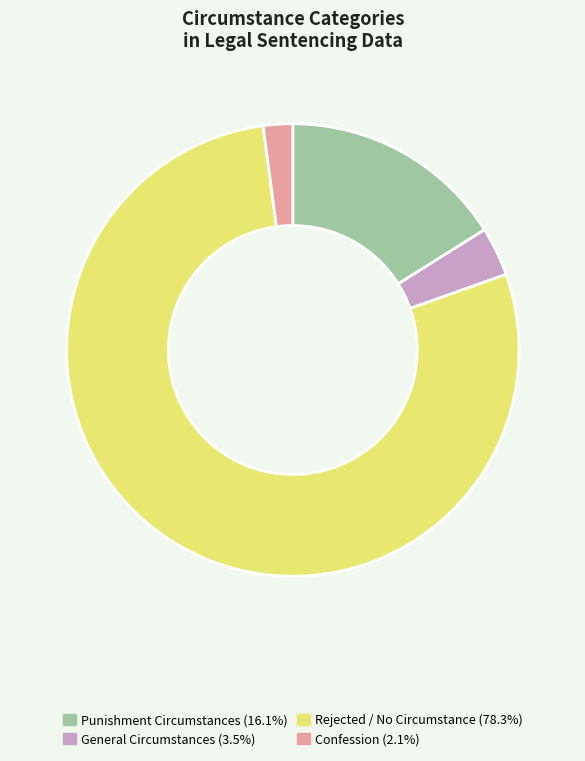

How many slices are in this pie chart?

4